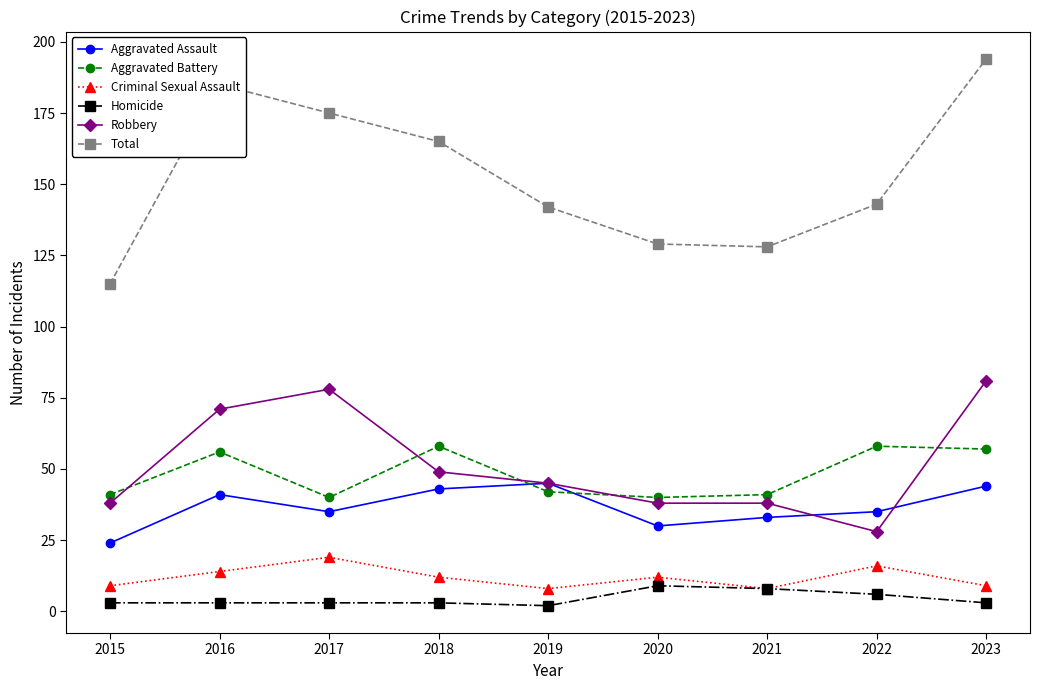

What is the difference between the second highest and minimum values in the Aggravated Assault series?

20